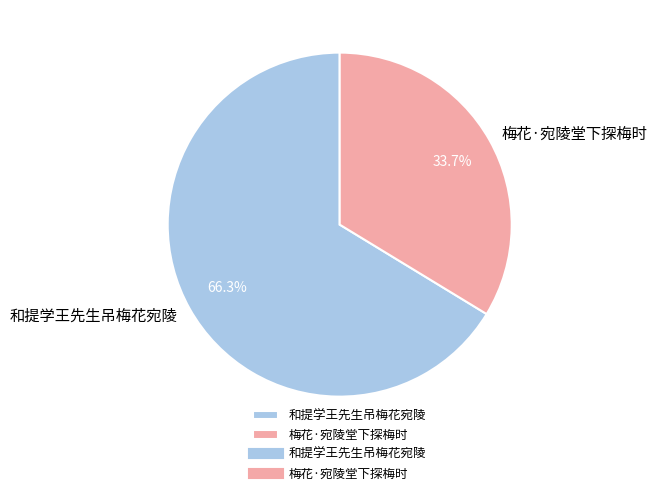

Is it true that 梅花·宛陵堂下探梅时 is 45% of the pie?

False